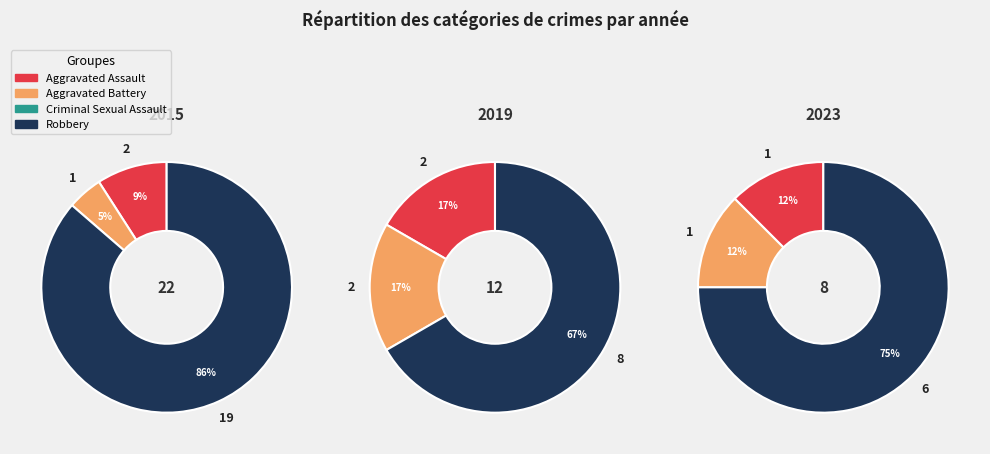

Is there any slice that represents more than half of the pie?

Yes